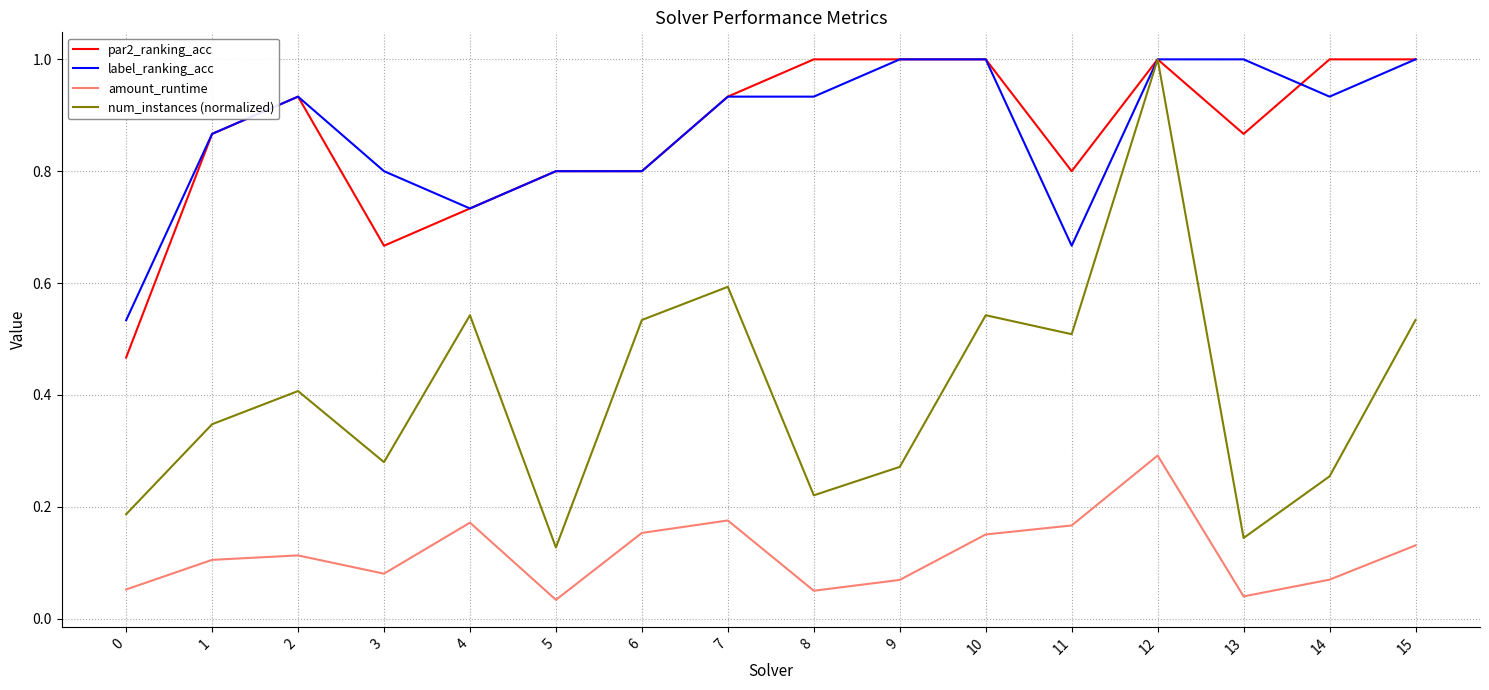

The value of amount_runtime at 4 is 0.1. True or false?

False